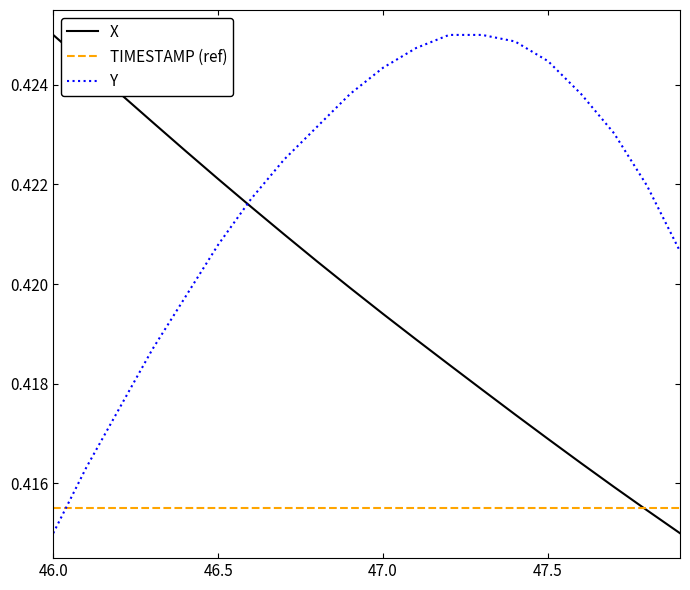

Rank the series by their average value, from highest to lowest.

Y, X, TIMESTAMP (ref)